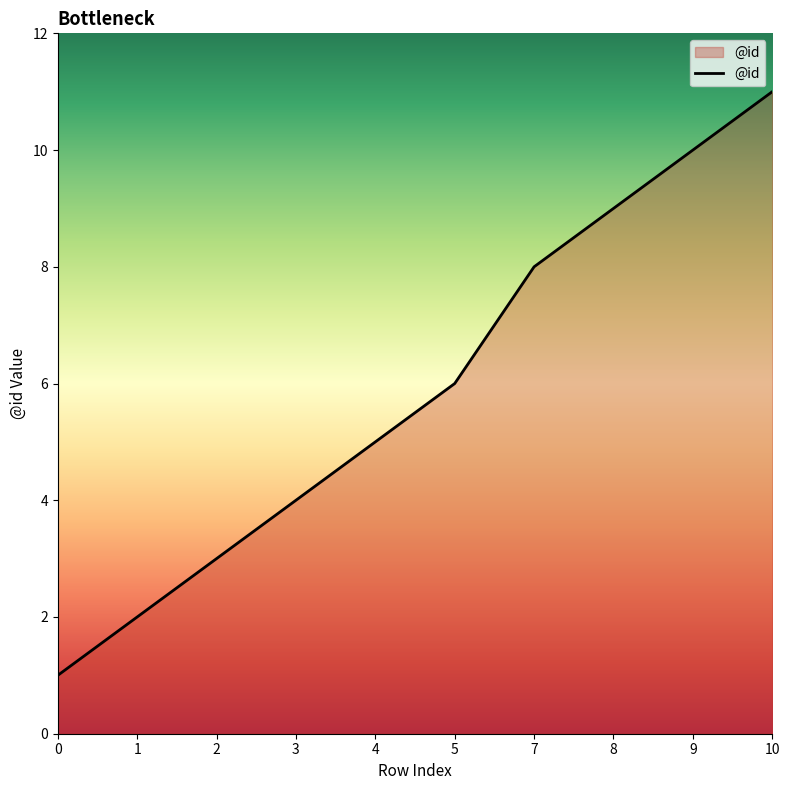

At which label is the value closest to 6?

5